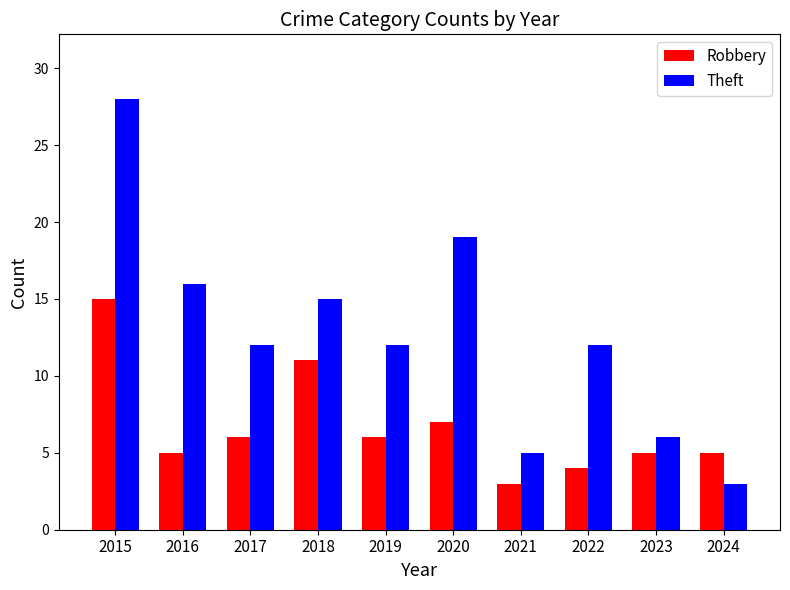

At which category is the sum across all series the highest?

2015